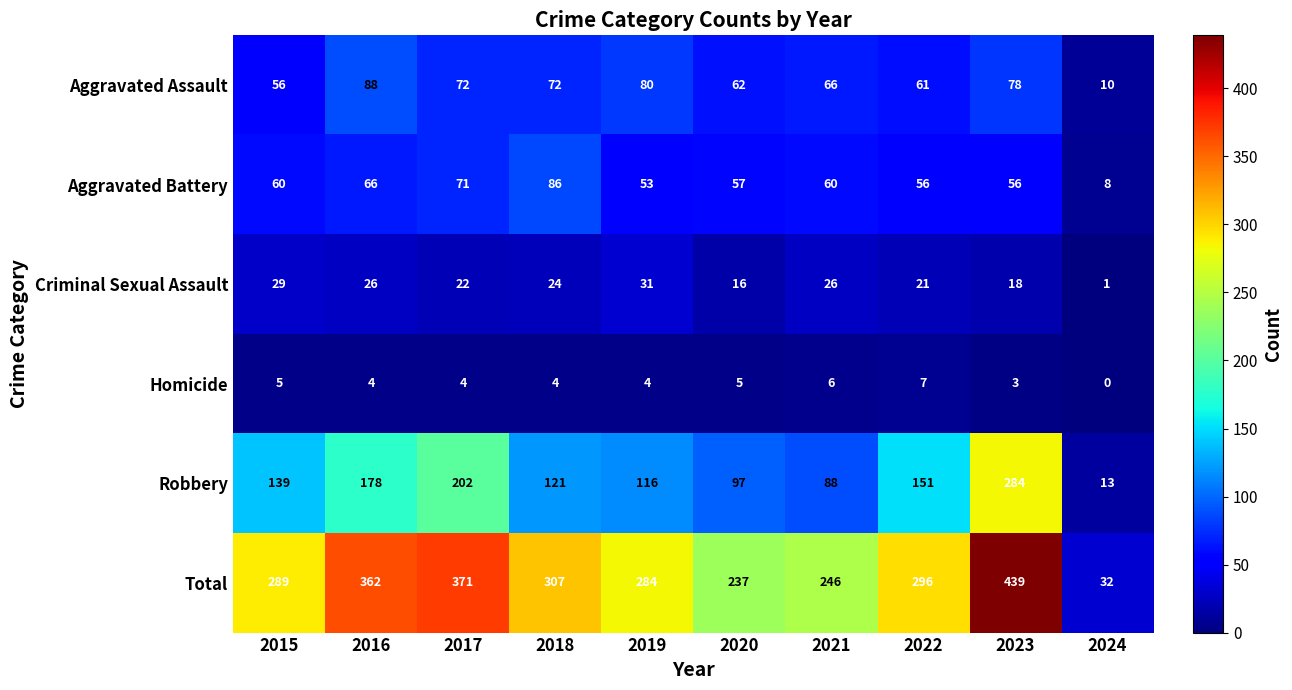

Is it true that Aggravated Assault equals 16 at 2022?

False